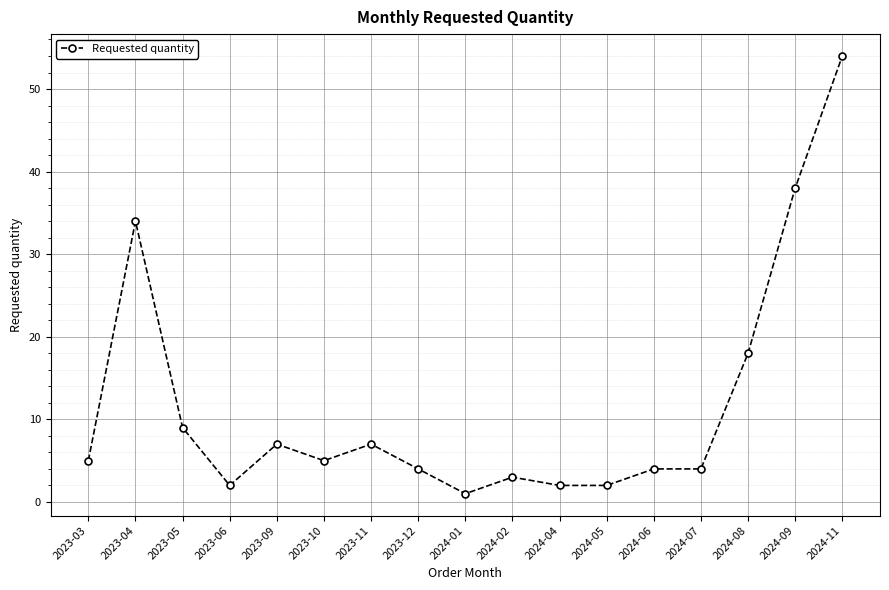

At which category does the data reach its first local peak?

2023-04